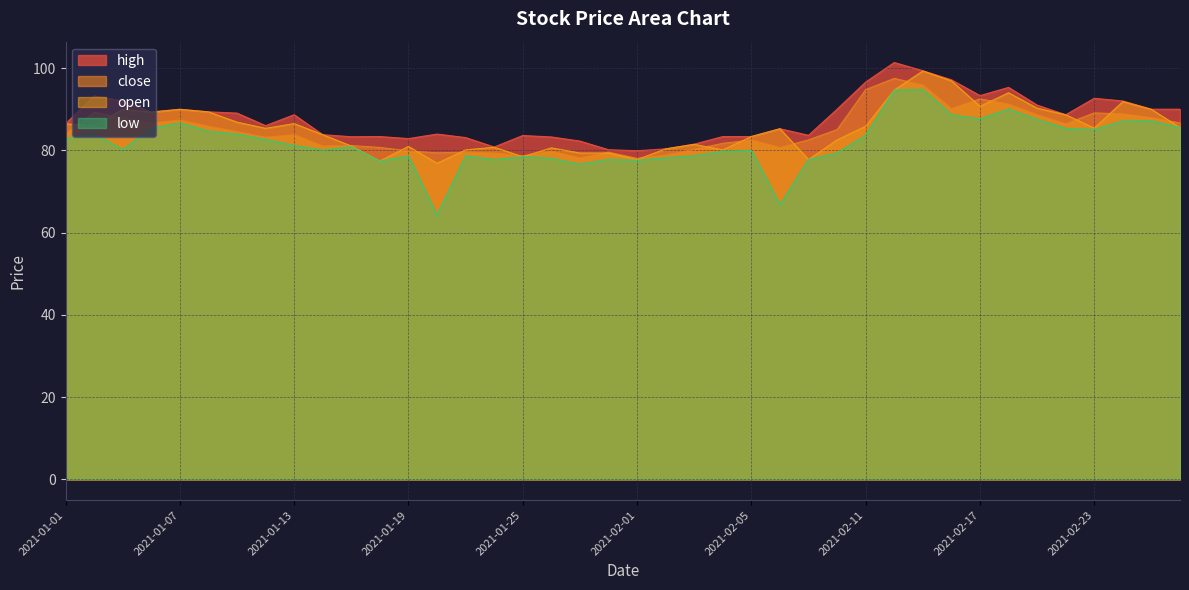

At how many categories does at least one series exceed 85?

23